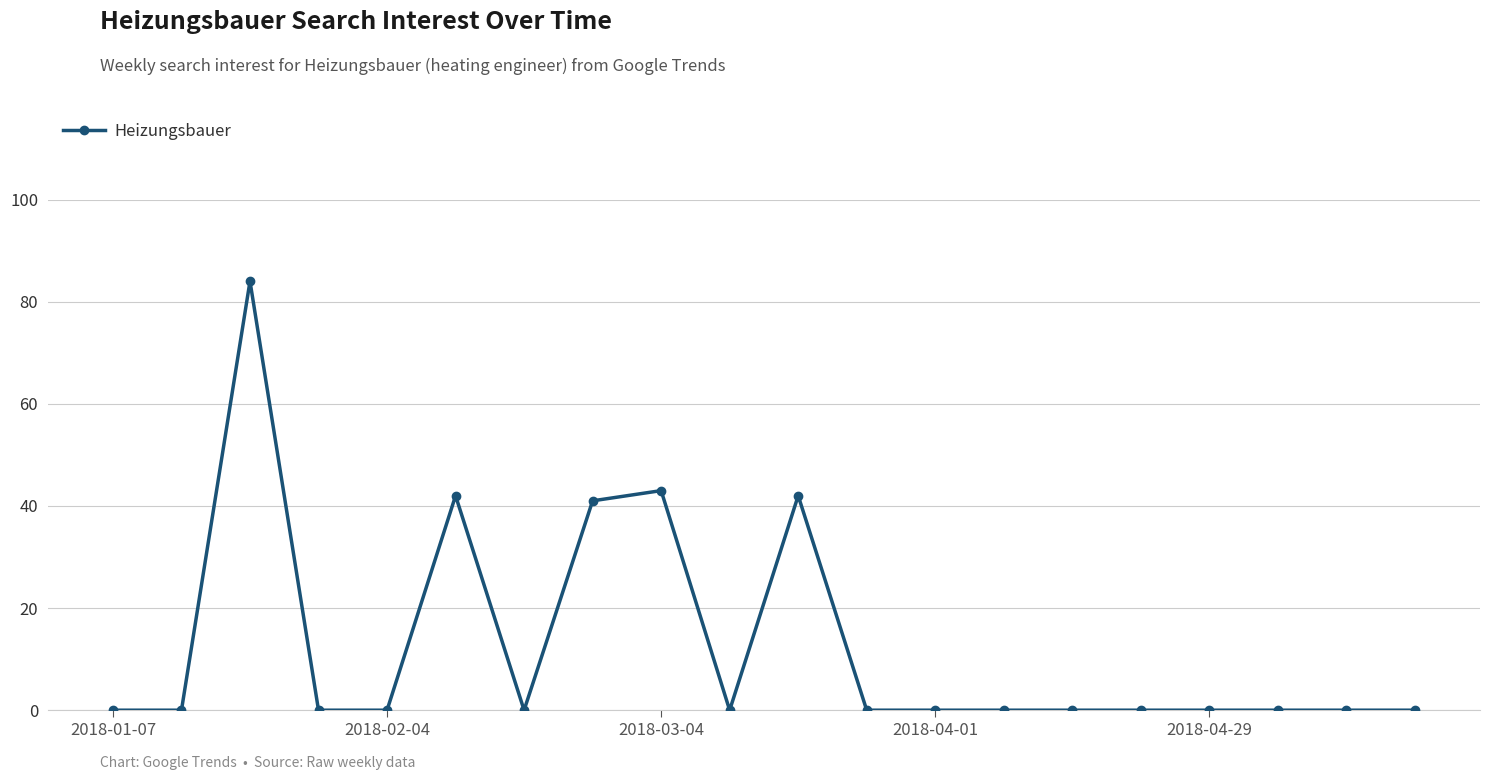

Does the chart have visible grid lines?

Yes